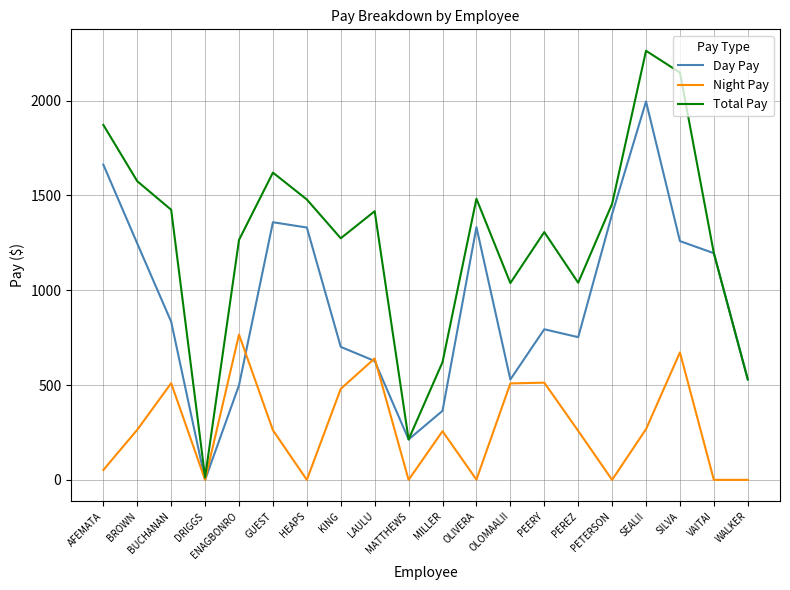

Read the Total Pay value at HEAPS.

1478.3